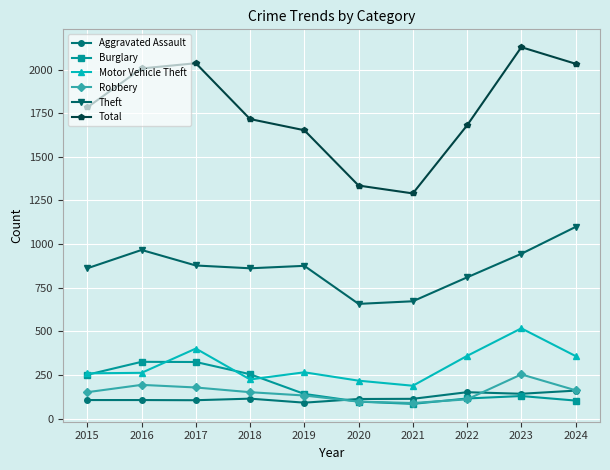

Is this an area chart (filled region under the line)?

No